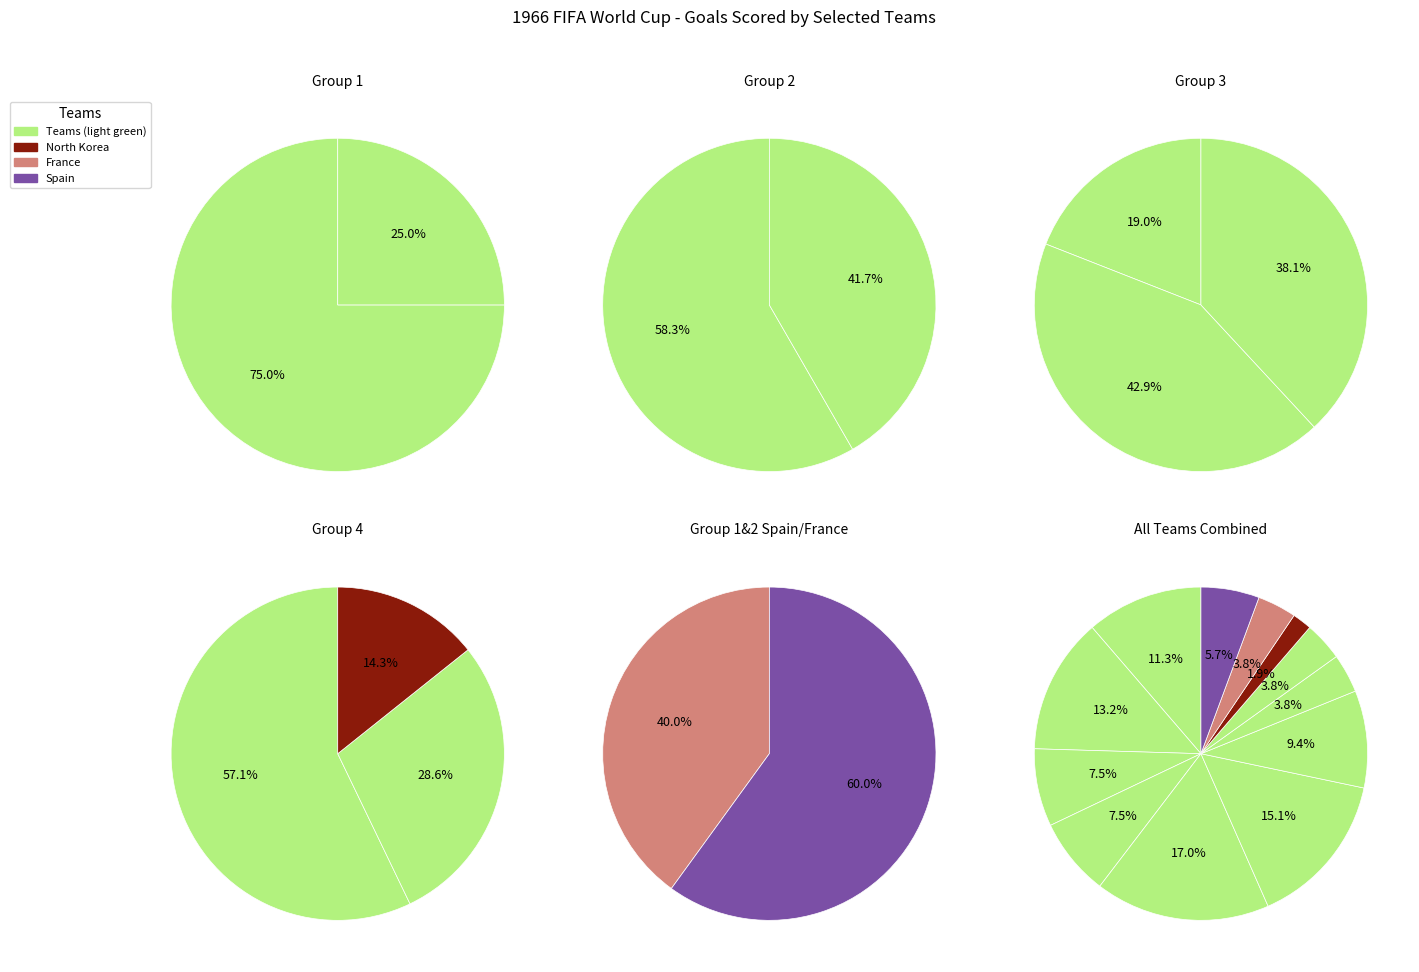

How many slices are in this pie chart?

12